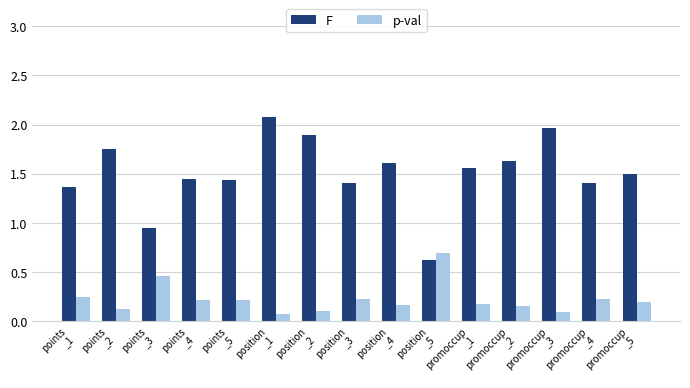

Rank the series by their maximum value, from highest to lowest.

F, p-val